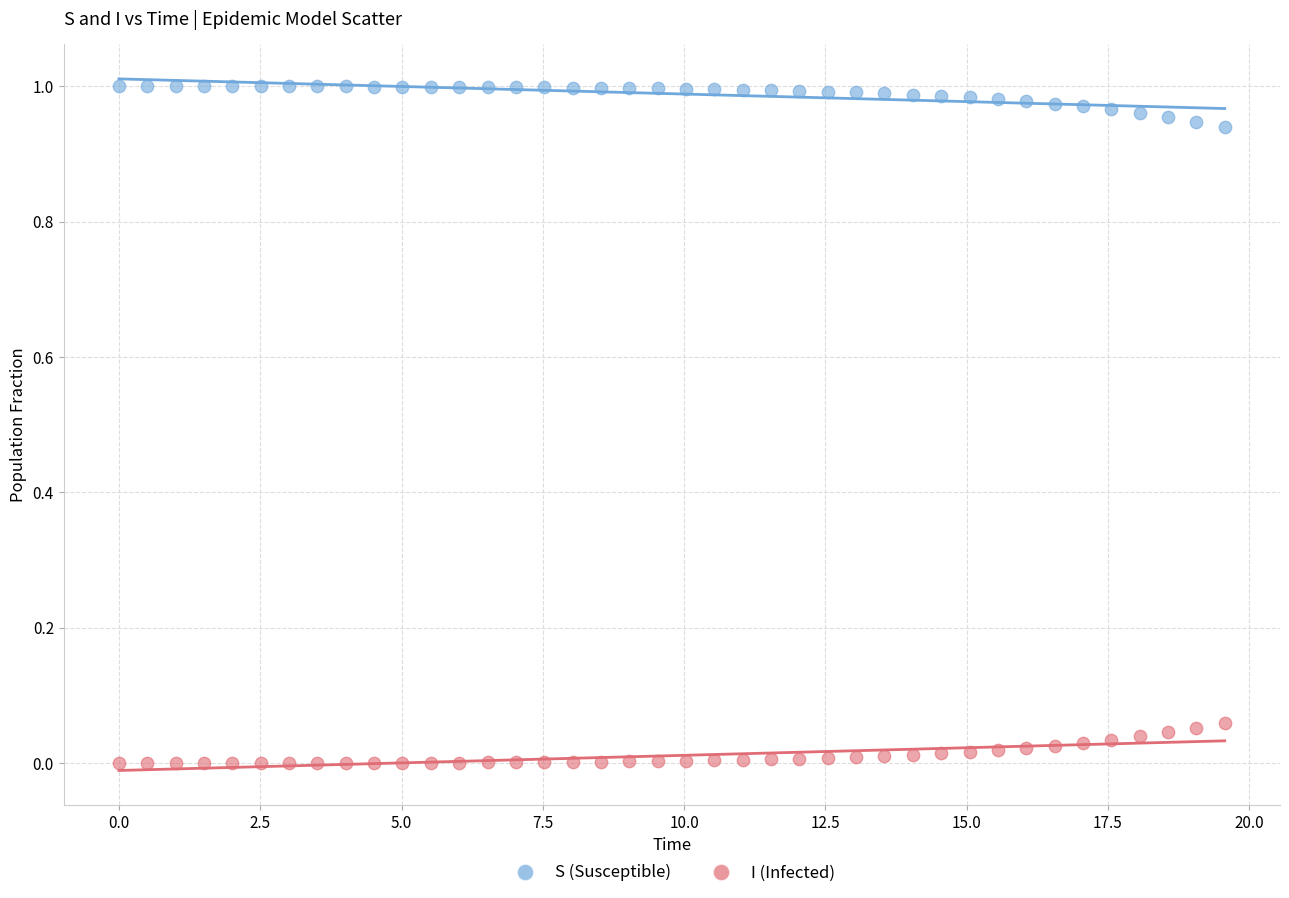

Which series contains the highest Y value?

S (Susceptible)